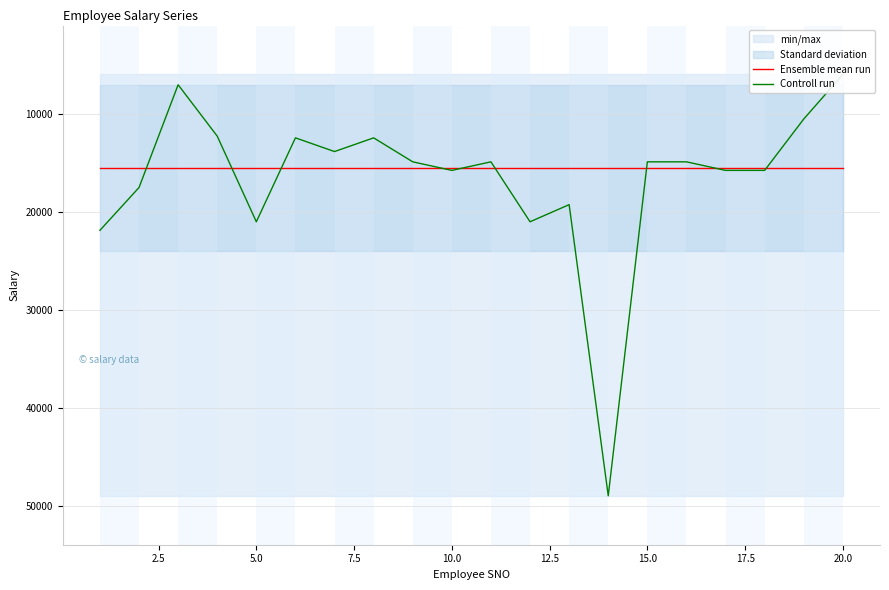

How many times do Controll run and Ensemble mean run cross each other?

9